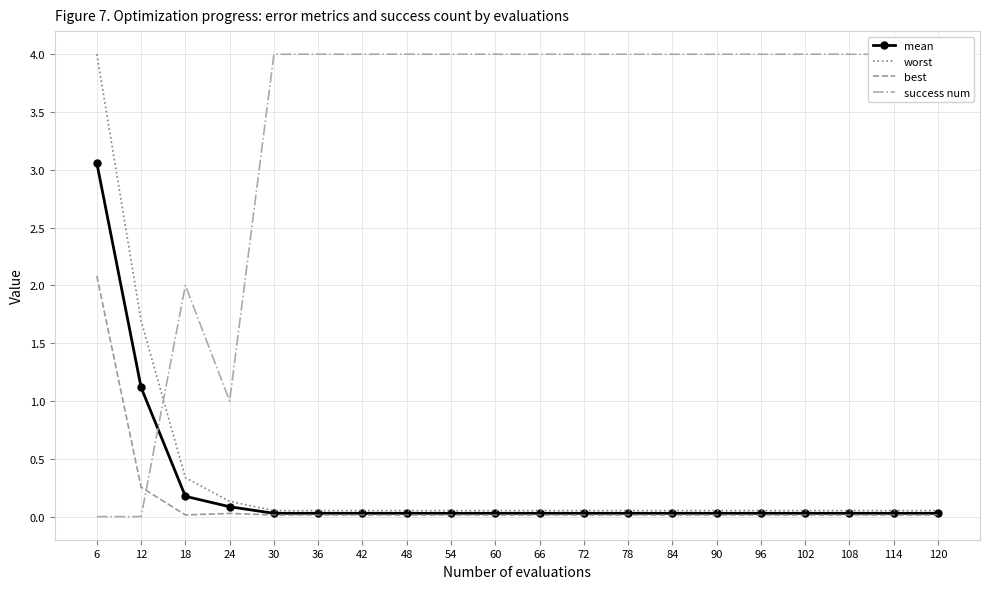

What is the sum of all worst values?

7.0